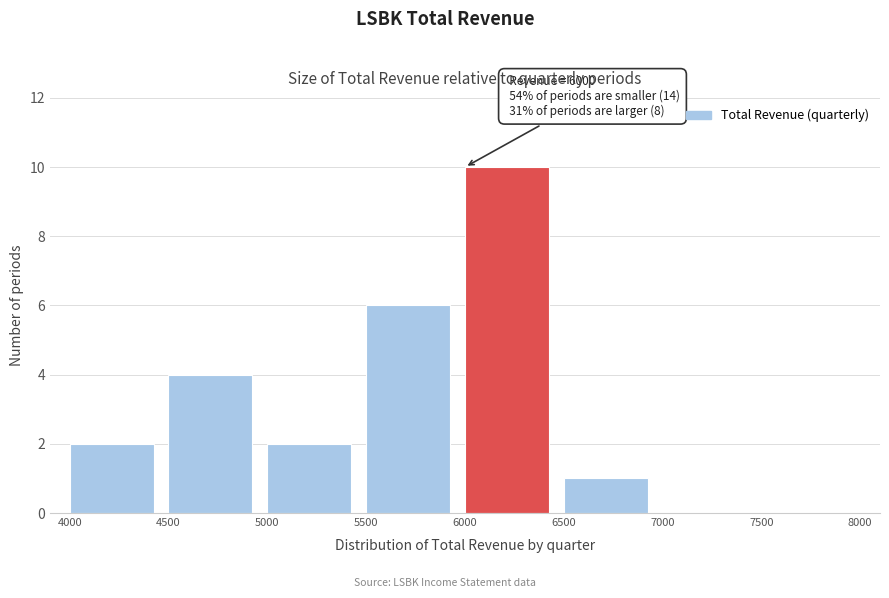

Over which range of the x-axis is the bar tallest?

6000 to 6500